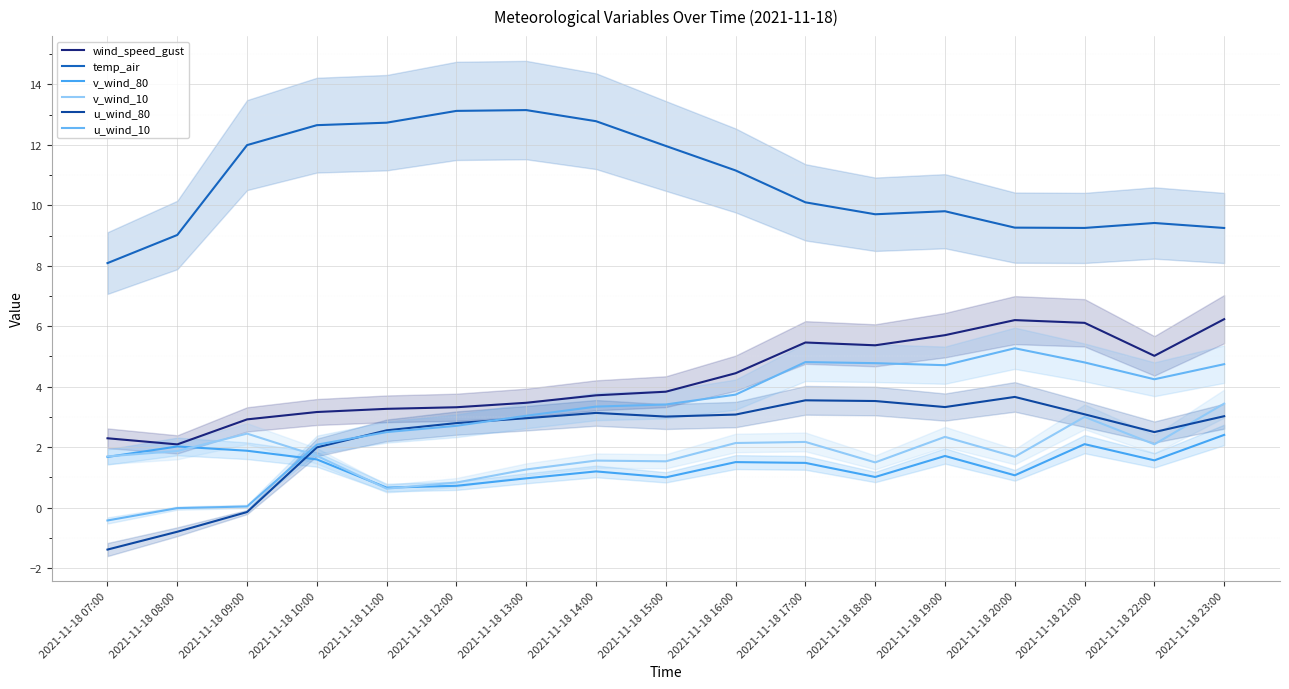

How many lines are shown in the chart?

6